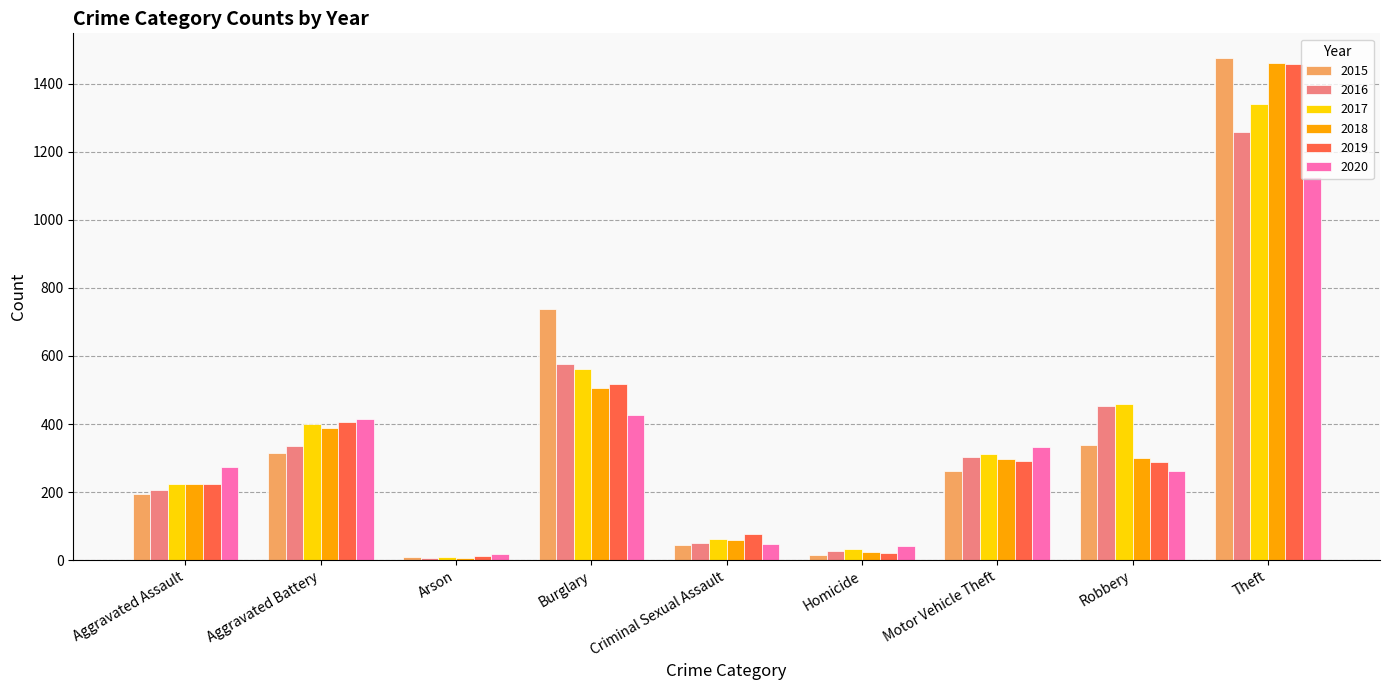

What is the spread (max minus min) of values at Robbery?

197